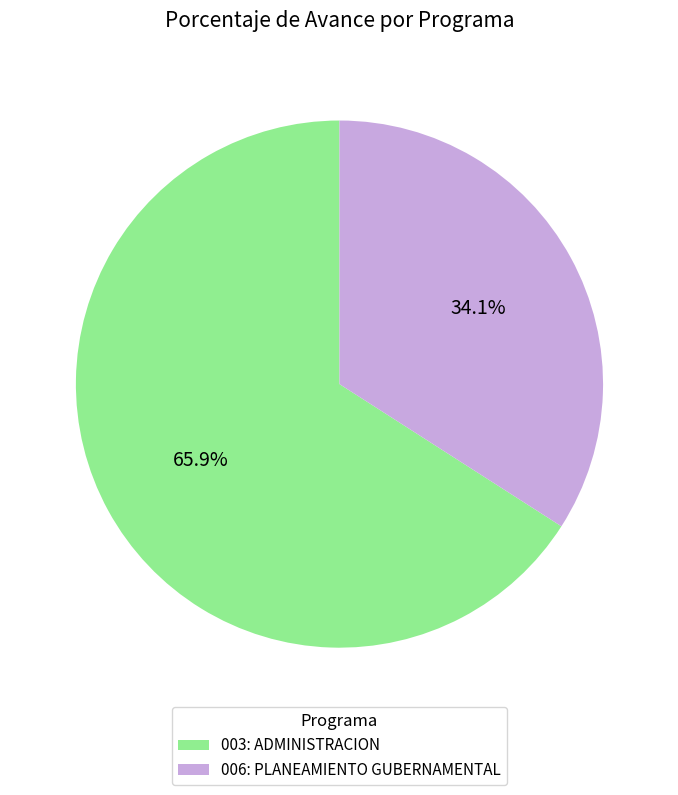

Between 003: ADMINISTRACION and 006: PLANEAMIENTO GUBERNAMENTAL, which is larger?

003: ADMINISTRACION